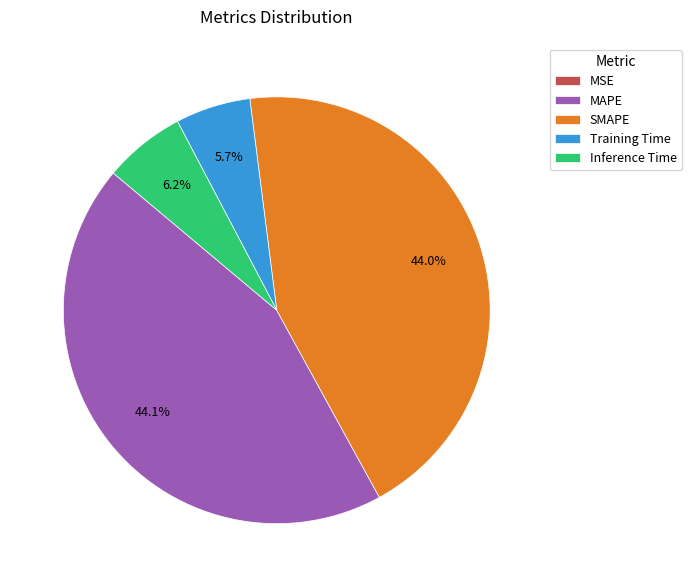

Does any single category account for the majority?

No